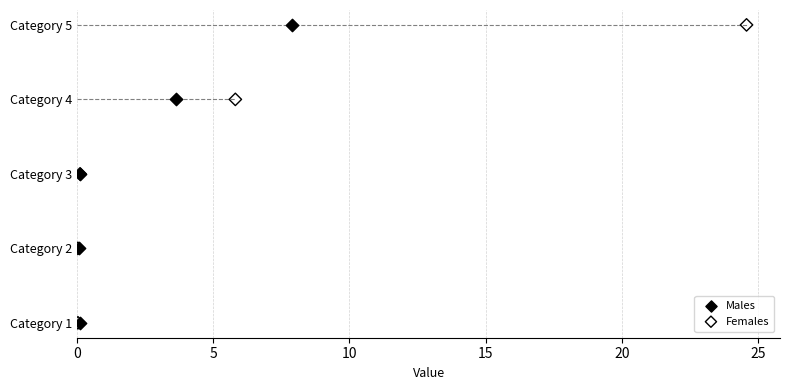

What are all the series names shown in the legend?

Males, Females